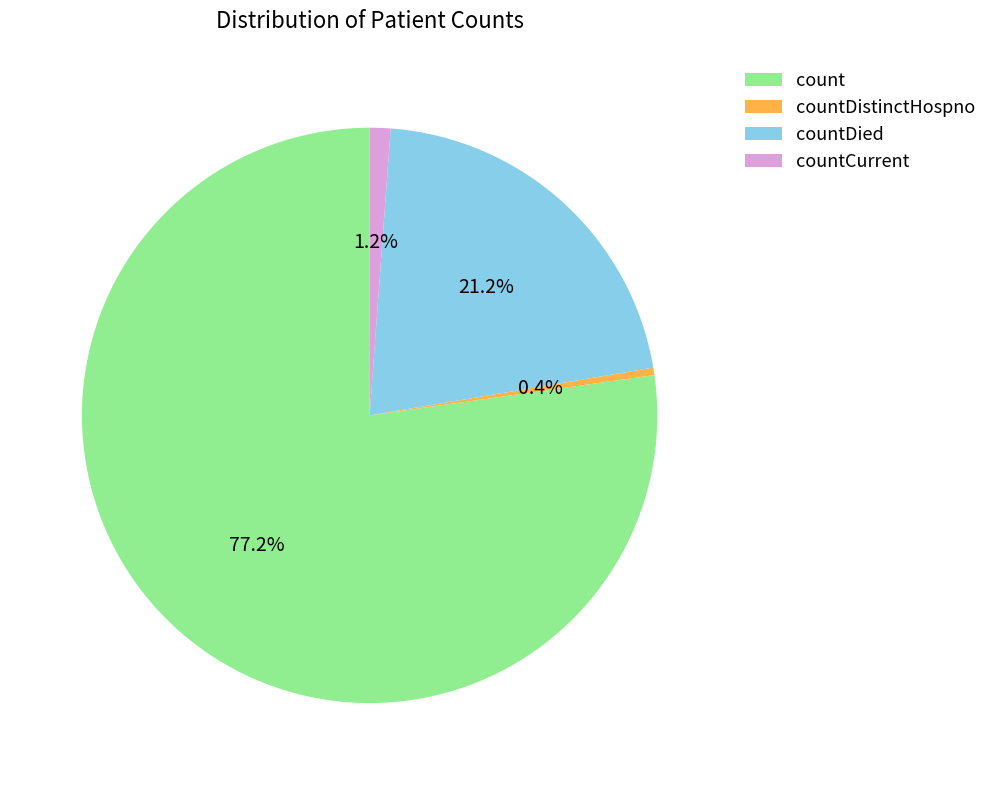

What portion of the pie excludes countDistinctHospno?

99.6%